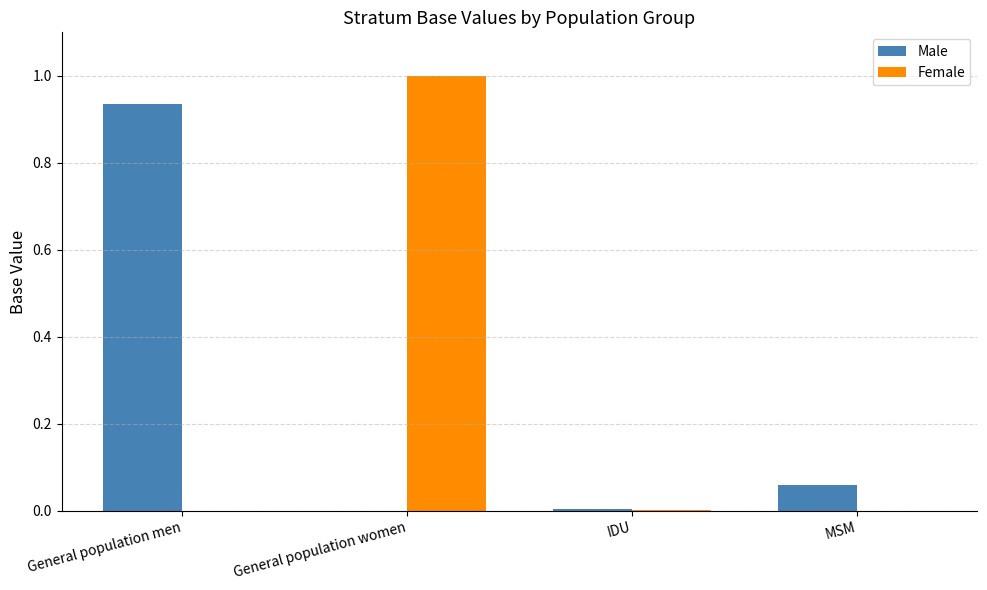

What is the sum of the Male values at General population men and MSM?

1.0